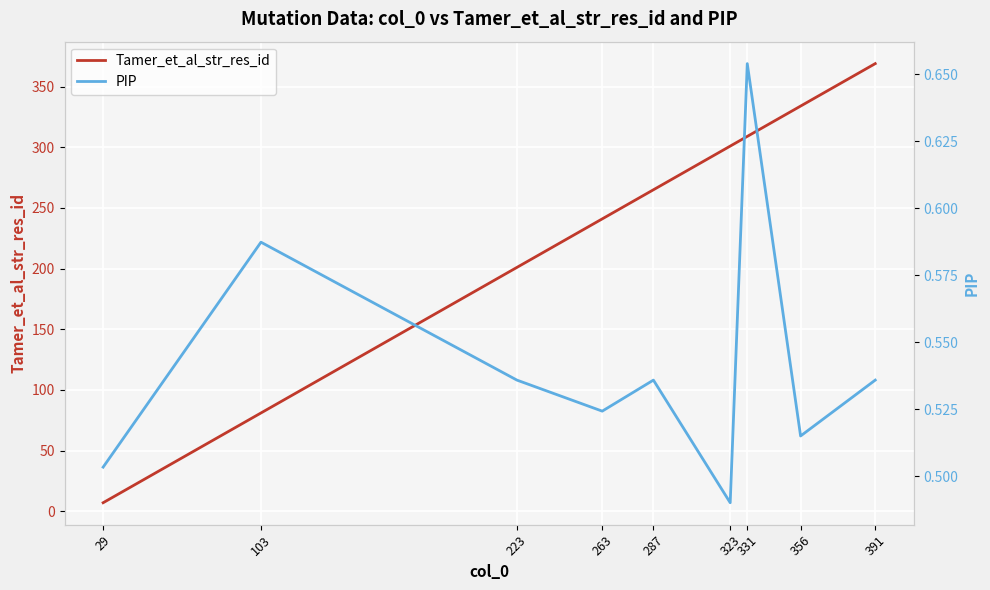

Count the number of data series in this chart.

2